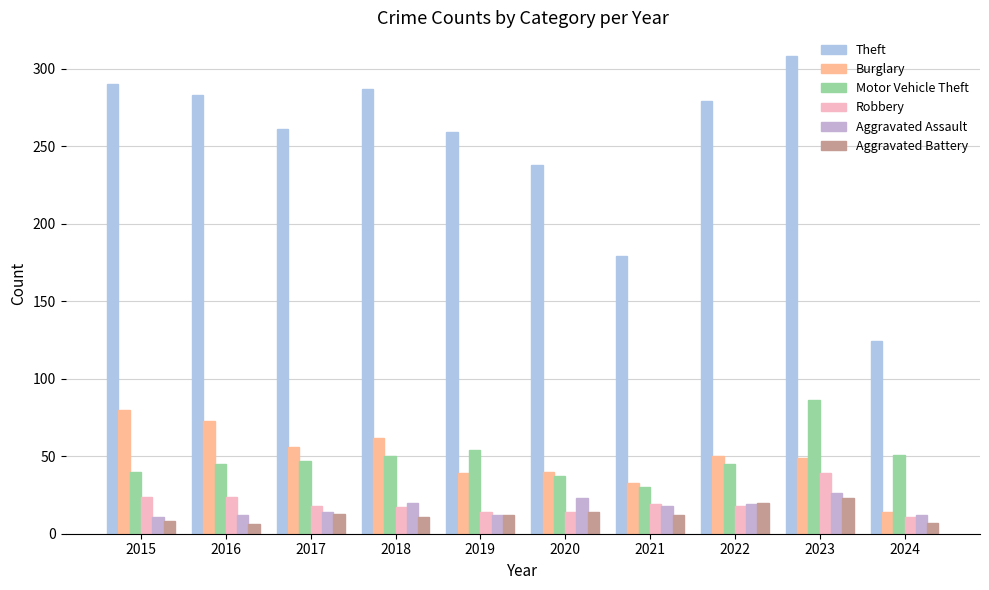

What are all the series names shown in the legend?

Theft, Burglary, Motor Vehicle Theft, Robbery, Aggravated Assault, Aggravated Battery